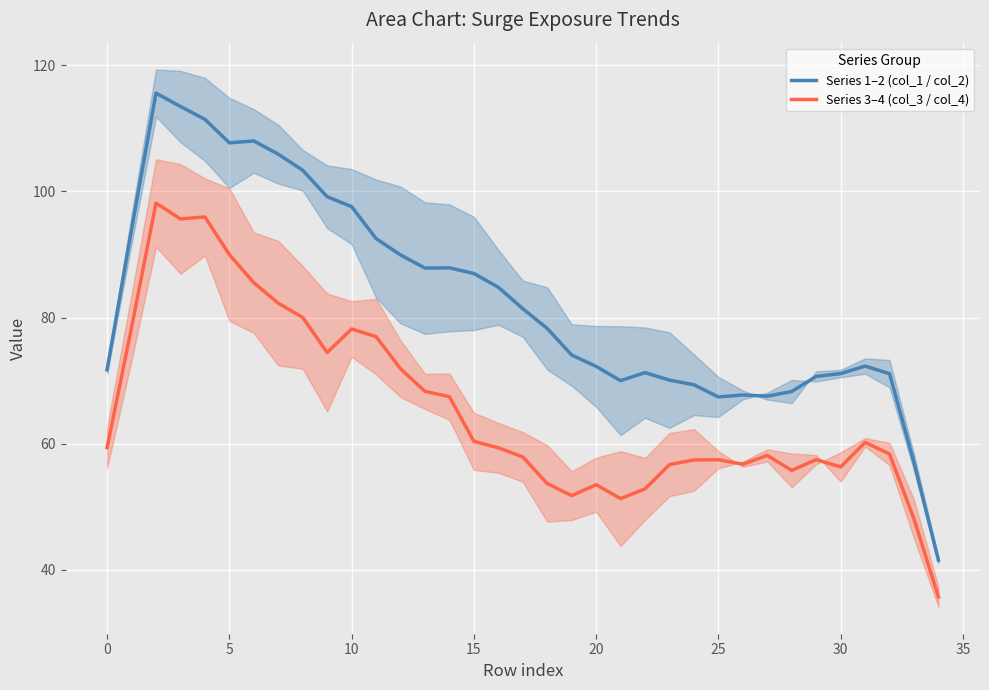

True or false: Series 1–2 (col_1 / col_2) and Series 3–4 (col_3 / col_4) cross at least once.

False